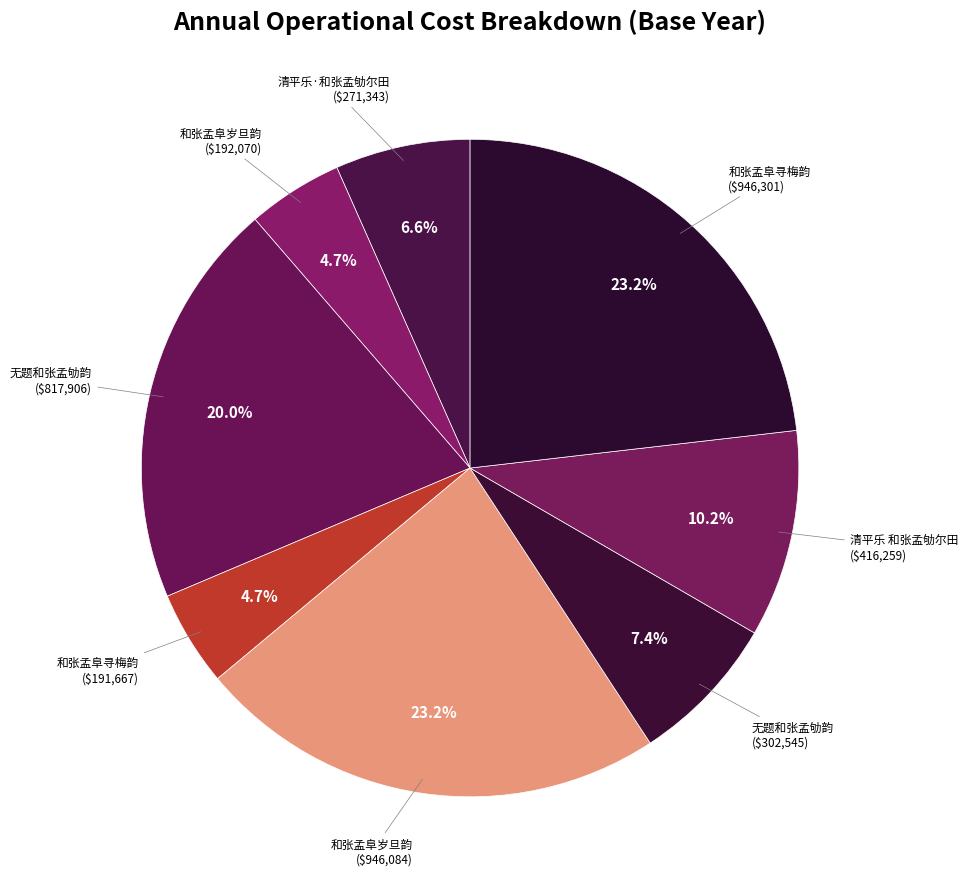

Count the number of slices in the pie.

8